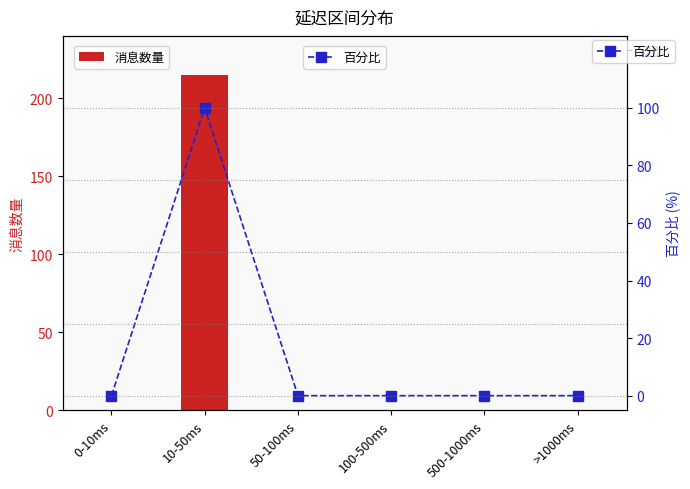

Rank the series by their average value, from lowest to highest.

百分比, 消息数量